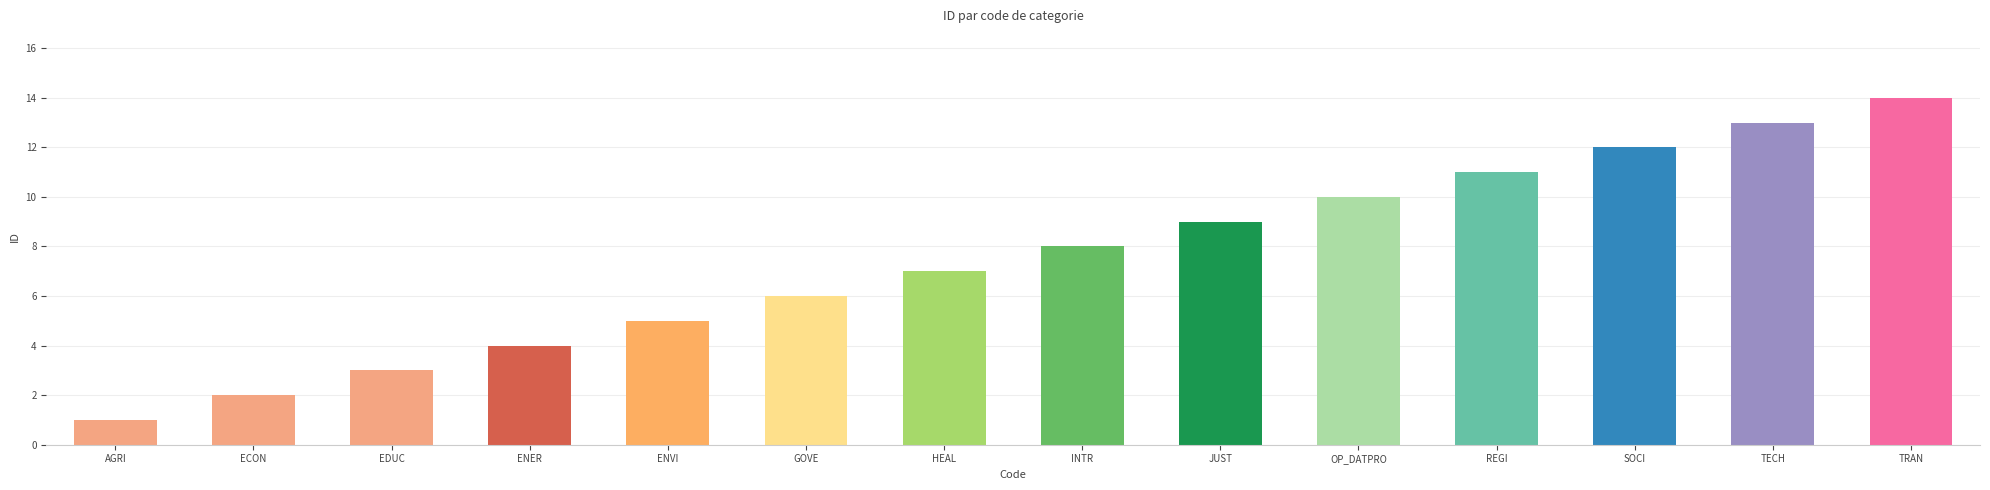

Reading left to right, list all the values displayed in this chart.

AGRI=1	ECON=2	EDUC=3	ENER=4	ENVI=5	GOVE=6	HEAL=7	INTR=8	JUST=9	OP_DATPRO=10	REGI=11	SOCI=12	TECH=13	TRAN=14